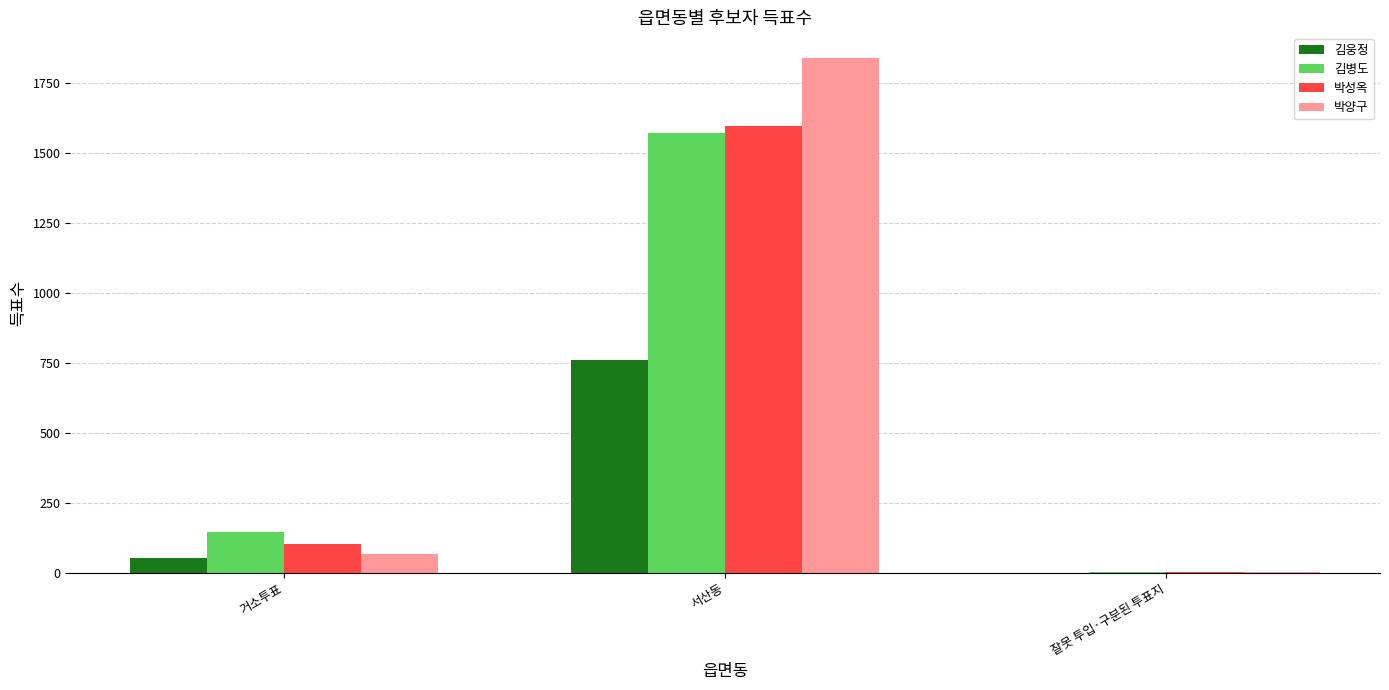

Reading left to right, transcribe all the data shown in this chart.

김웅정: 거소투표=53	서산동=758	잘못 투입·구분된 투표지=0
김병도: 거소투표=145	서산동=1569	잘못 투입·구분된 투표지=2
박성옥: 거소투표=102	서산동=1596	잘못 투입·구분된 투표지=1
박양구: 거소투표=66	서산동=1838	잘못 투입·구분된 투표지=1